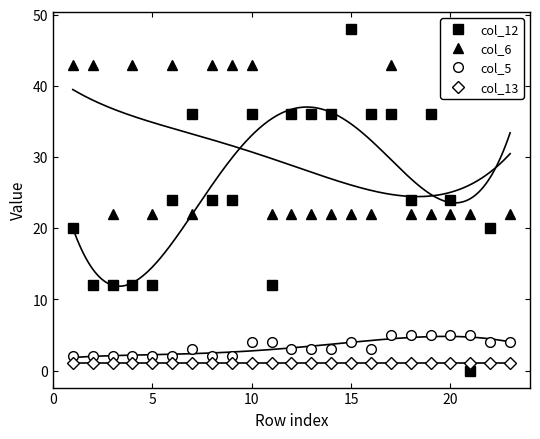

Does the chart have visible grid lines?

No